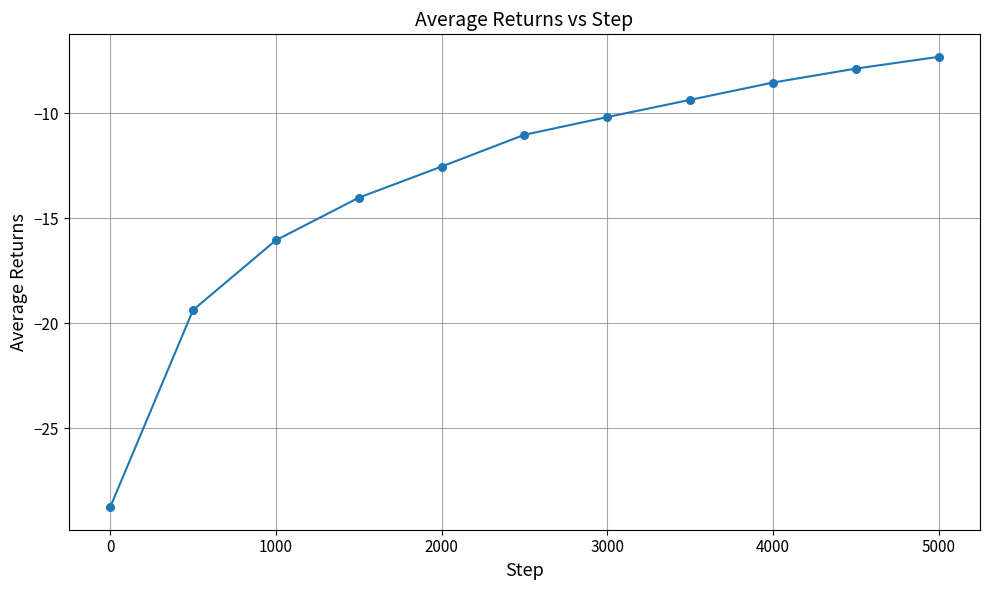

What is the minimum value shown in the chart?

-28.8